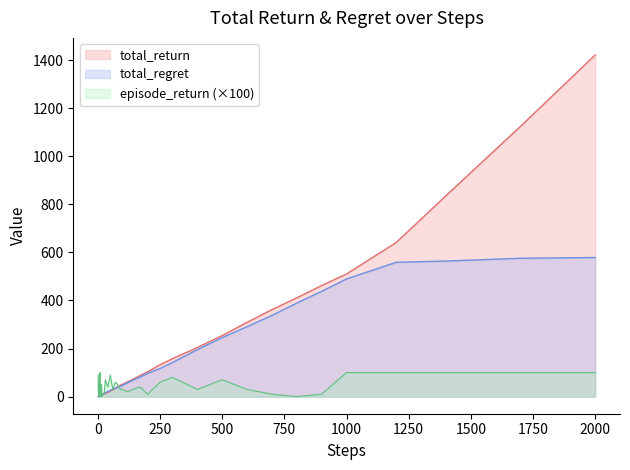

At which category is the sum across all series the highest?

2000